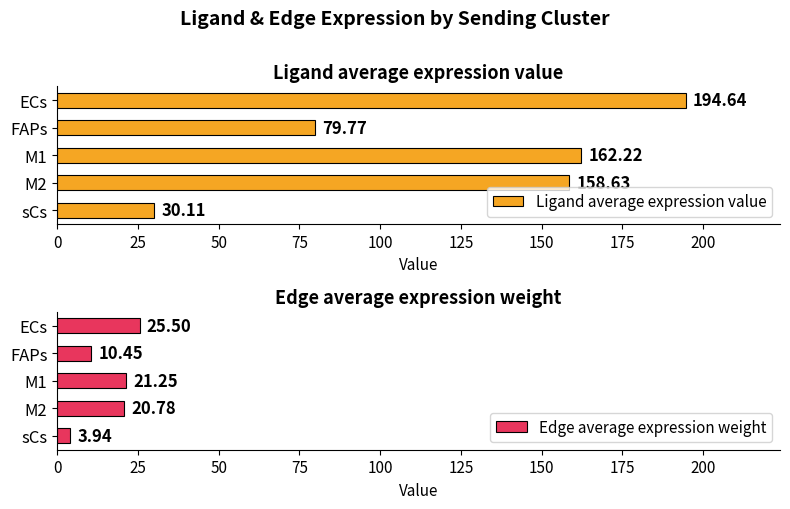

Which series has the largest total across all categories?

Ligand average expression value